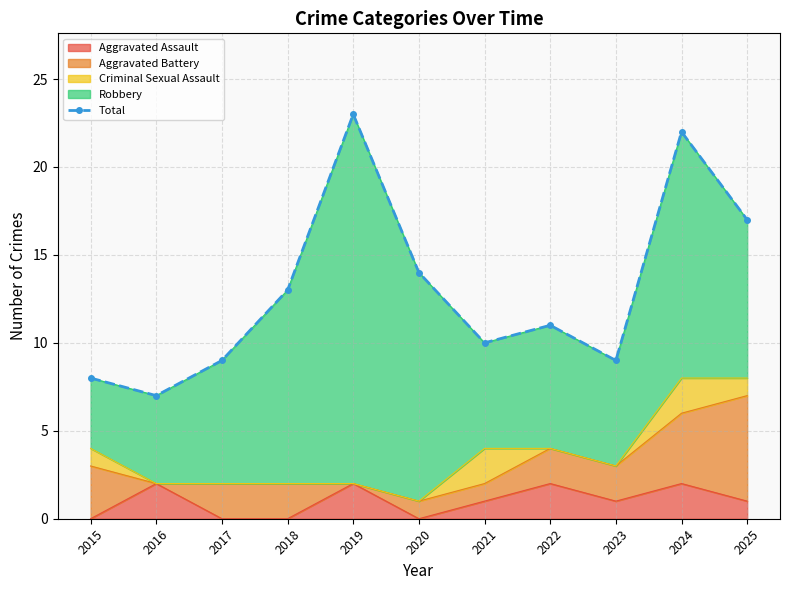

What is the difference between the maximum and second lowest values?

15